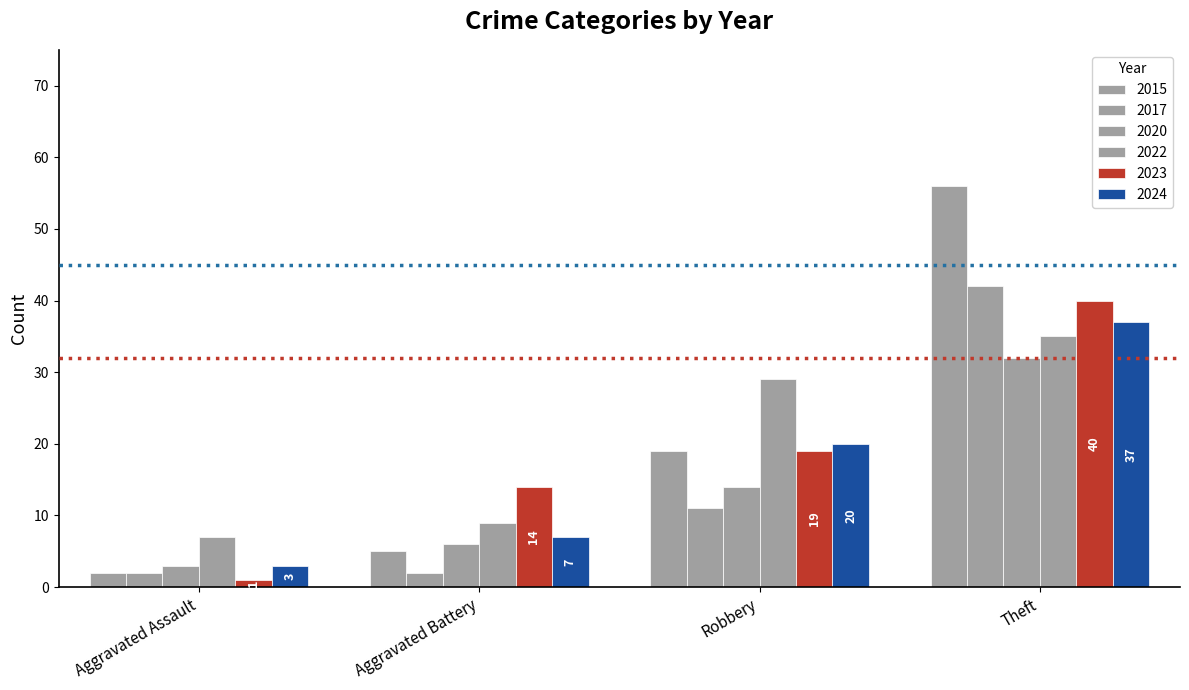

The 2023 series shows 14 at Aggravated Battery. True or false?

True